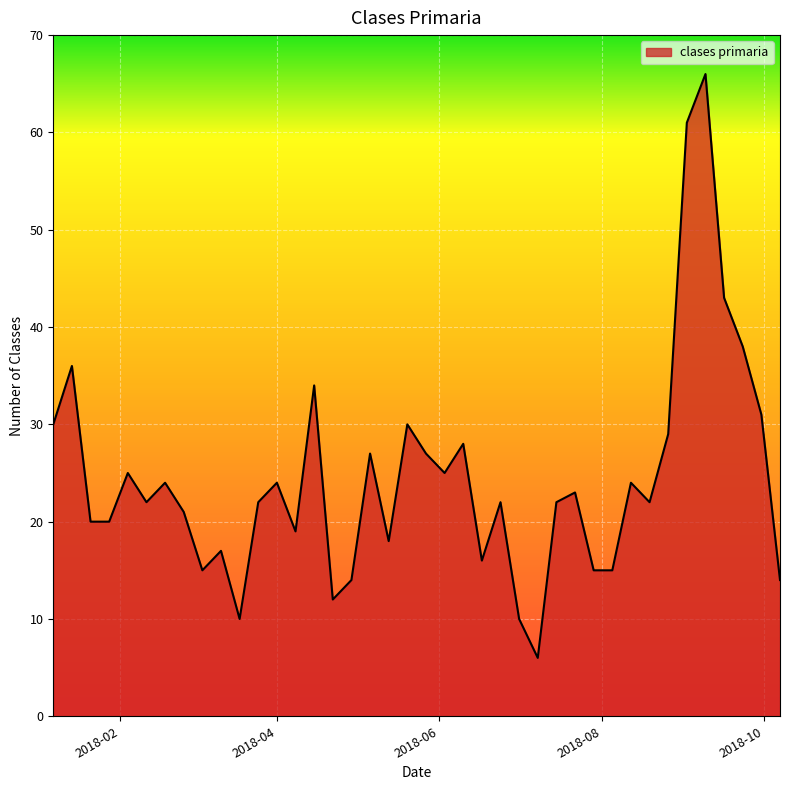

What is the difference between the maximum and minimum values?

60